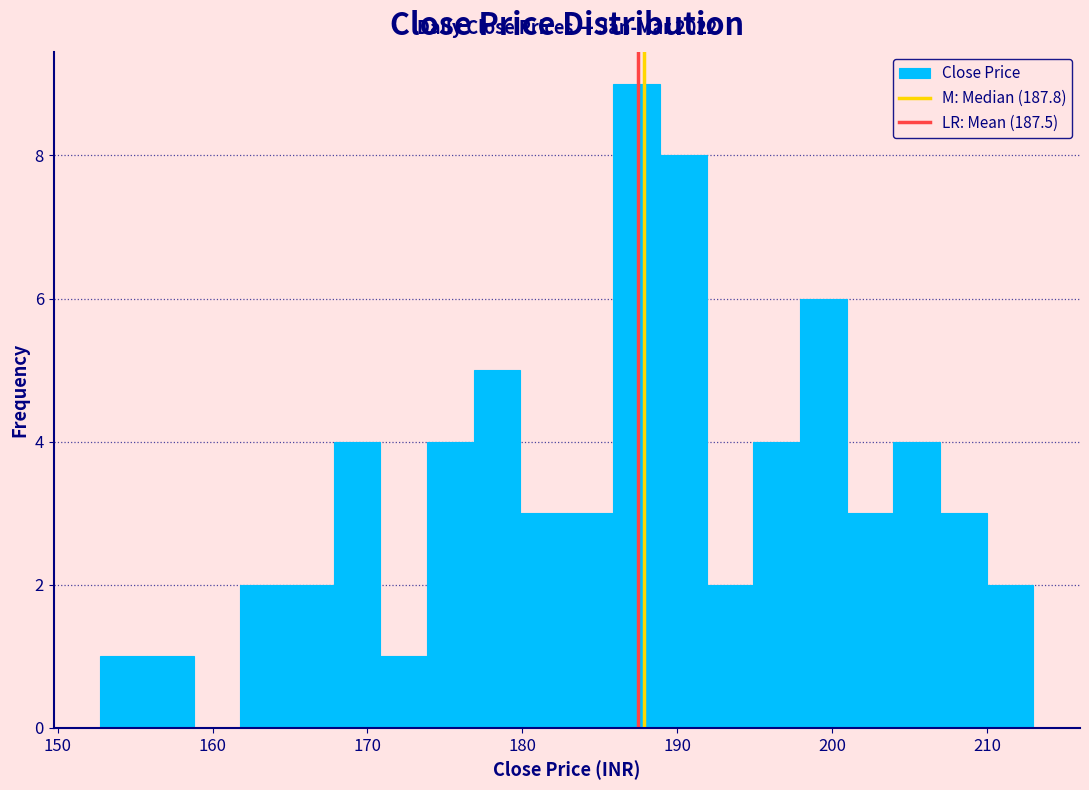

Around what value on the x-axis is the tallest bar? Give the approximate position of its centre, as read against the axis.

187